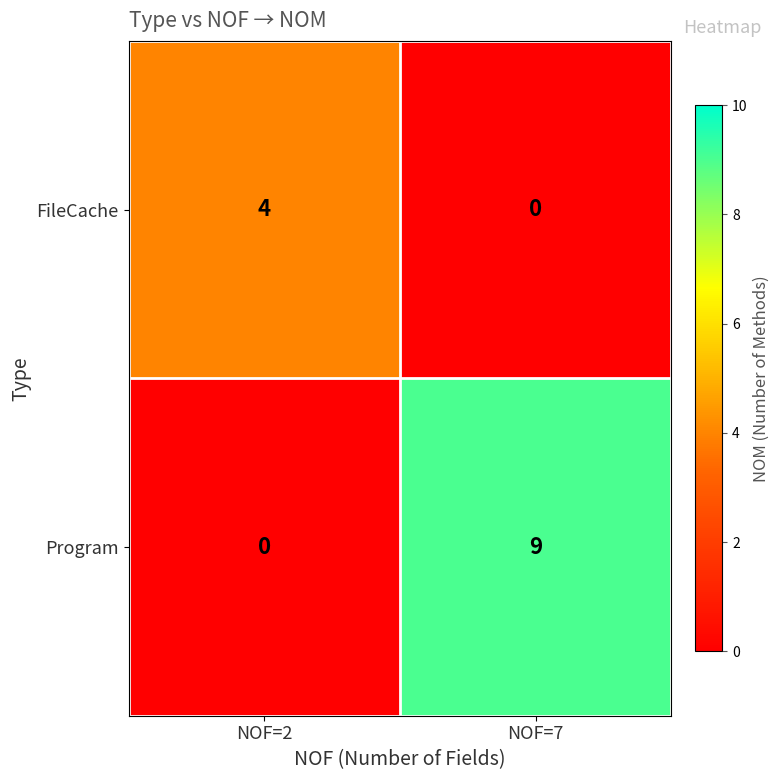

Reading left to right, list all the values displayed in this chart.

FileCache: 4	0
Program: 0	9